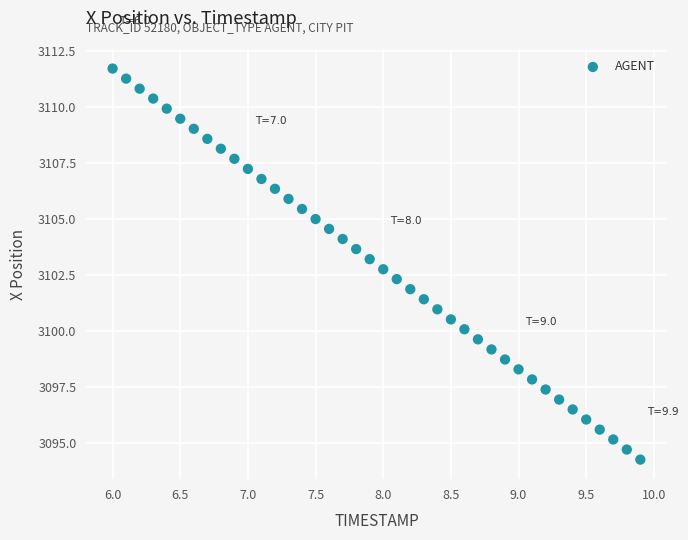

What is the range of X values (max minus min)?

3.9